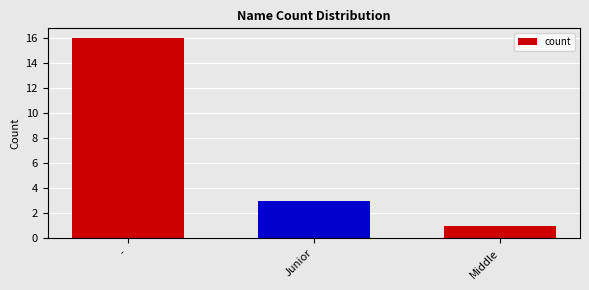

What position from the left is Middle?

3